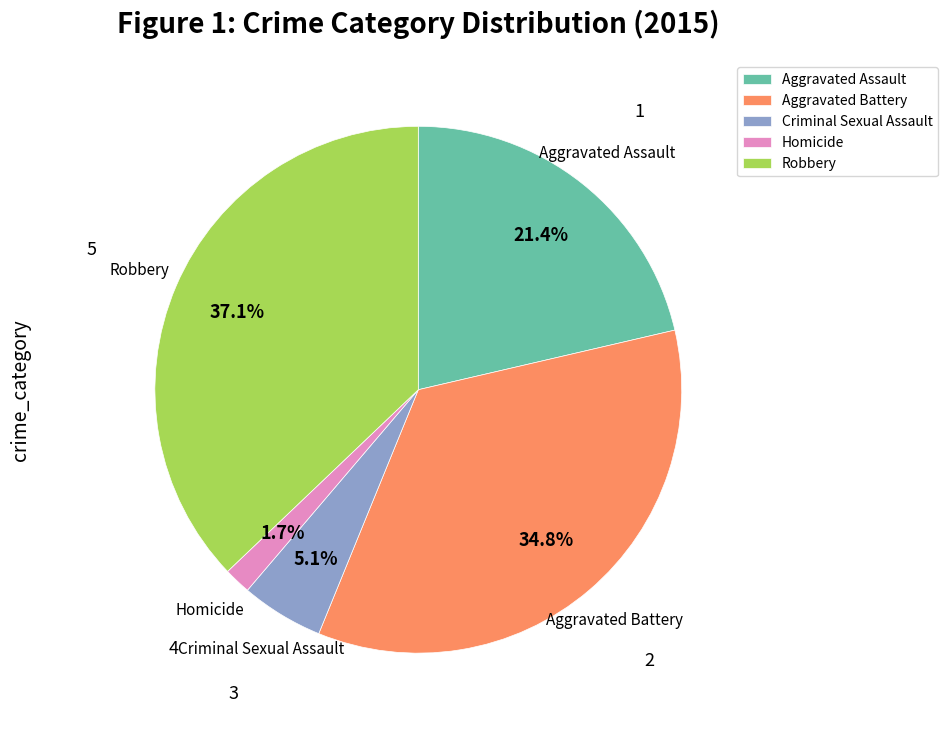

Which slice is the largest?

Robbery